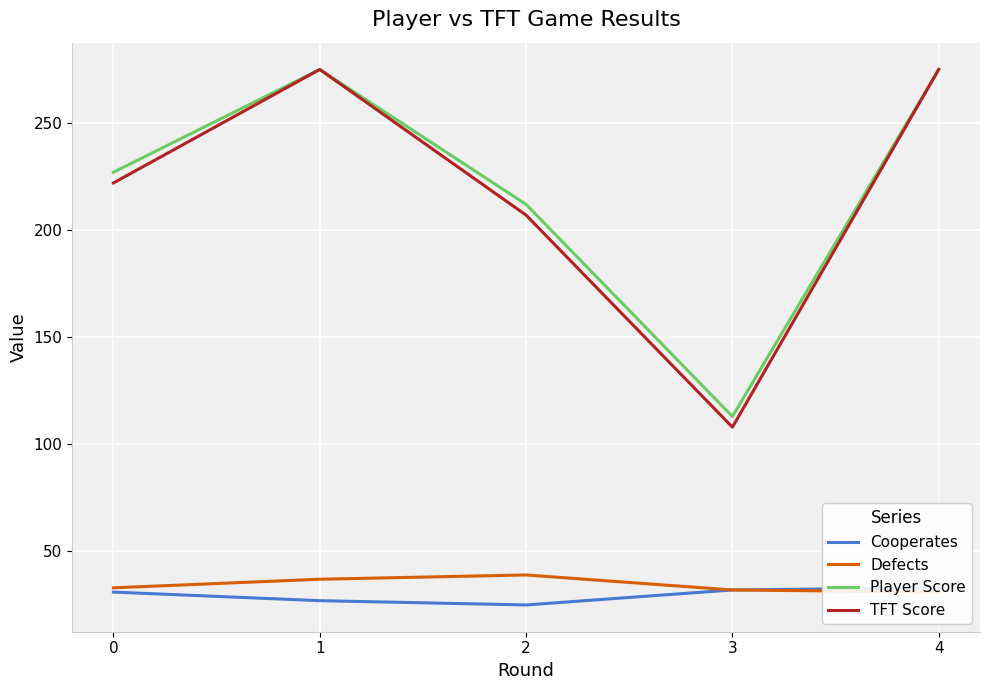

How many Cooperates values are between 27 and 32?

3